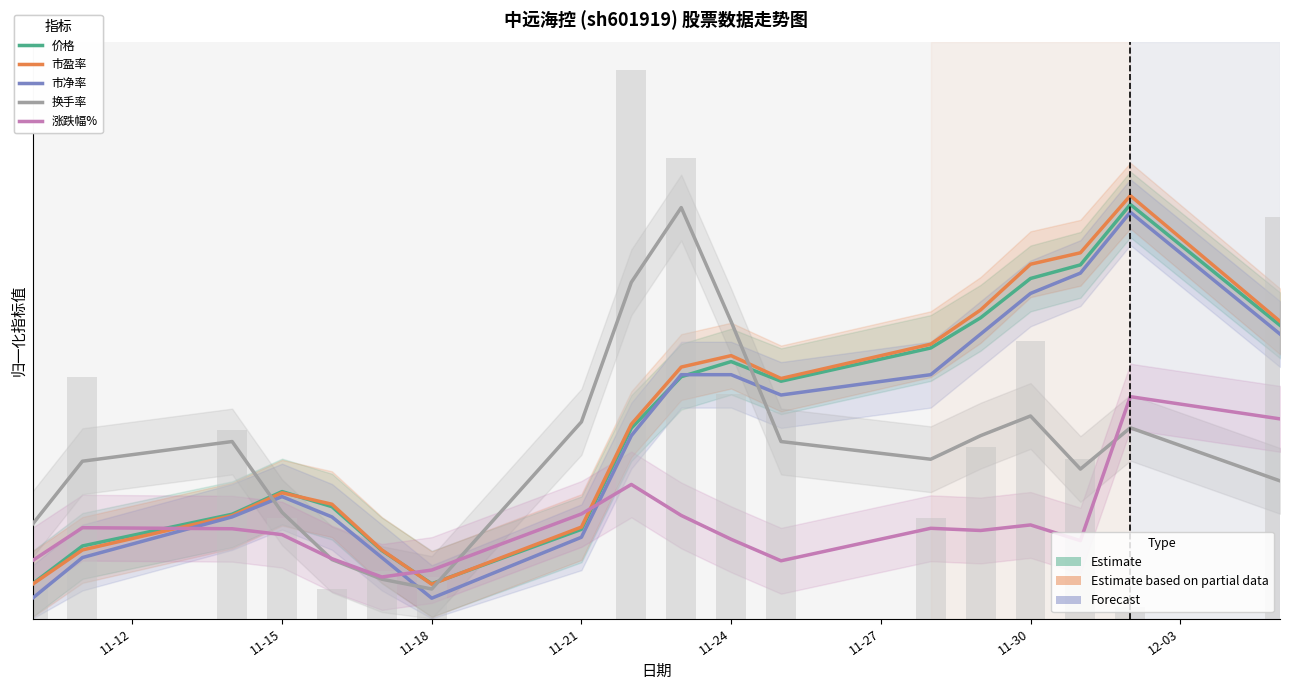

At 11-12, list the series in order from smallest to largest.

市净率, 市盈率, 价格, 涨跌幅%, 换手率